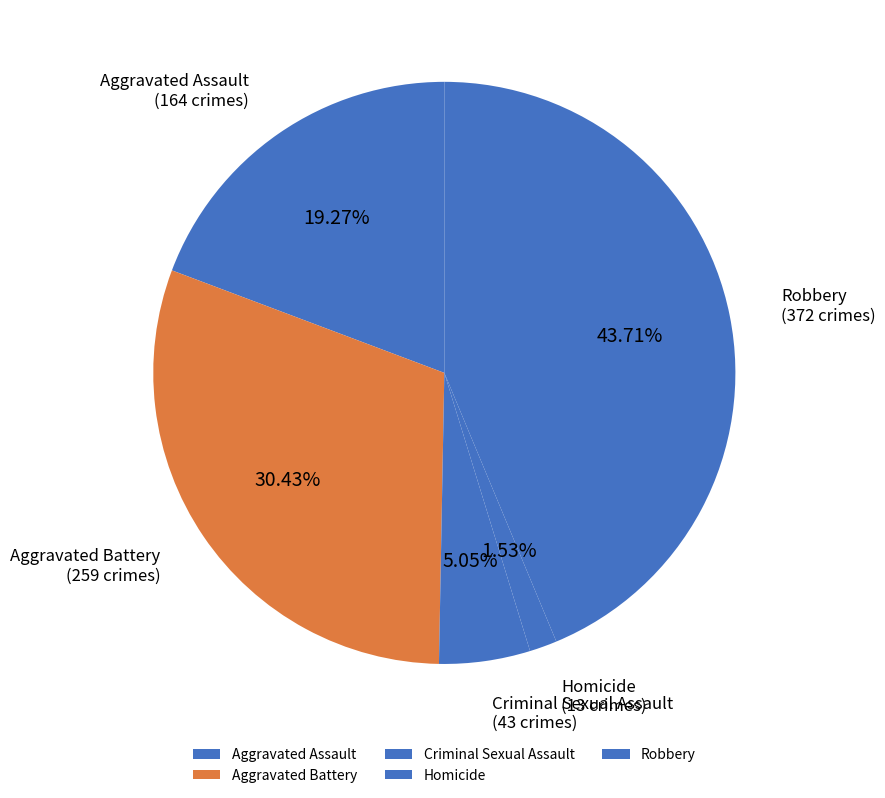

How many segments does this pie chart have?

5